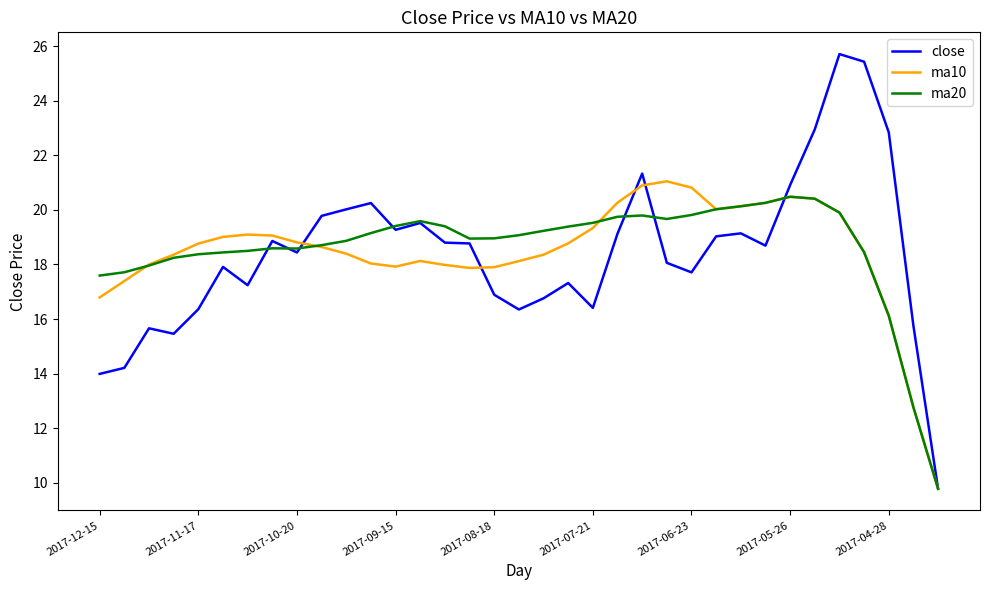

What is the maximum value shown in the chart?

25.7